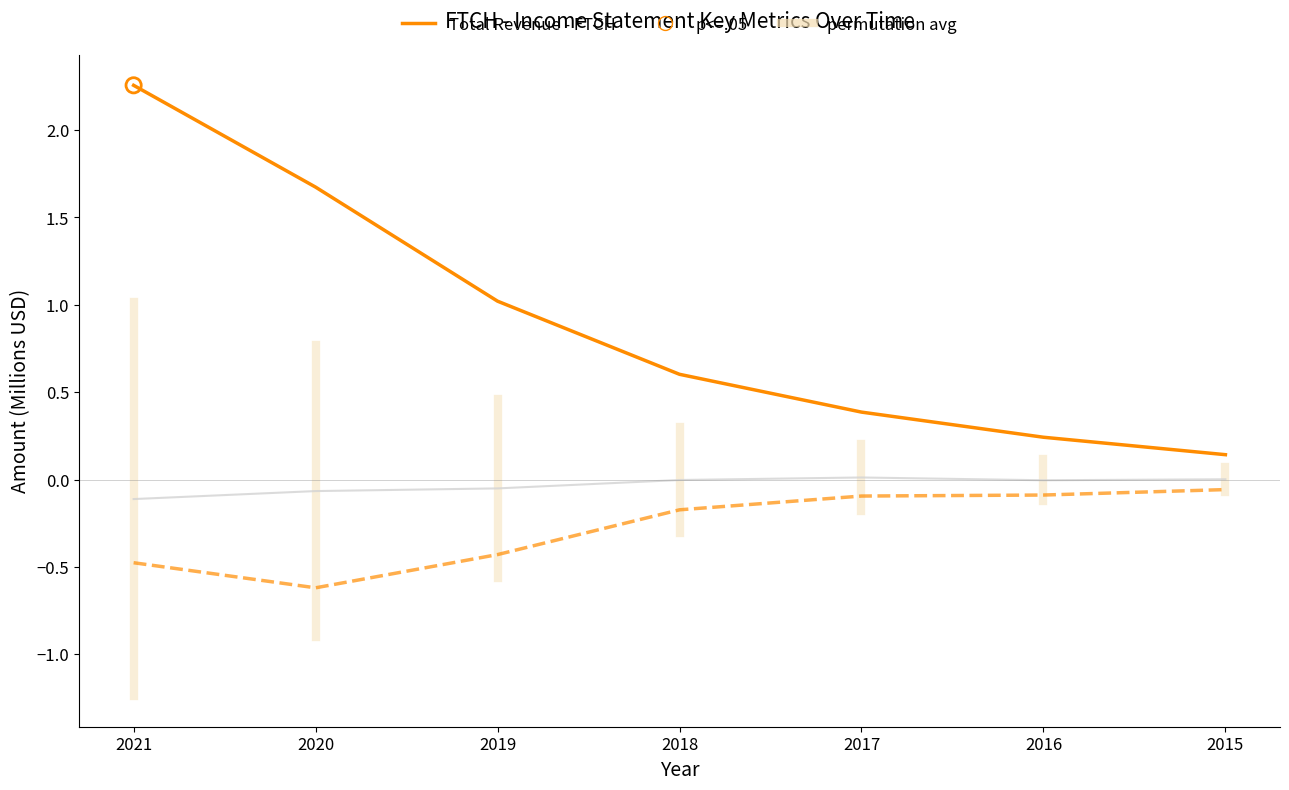

At which category is the sum across all series the highest?

2021